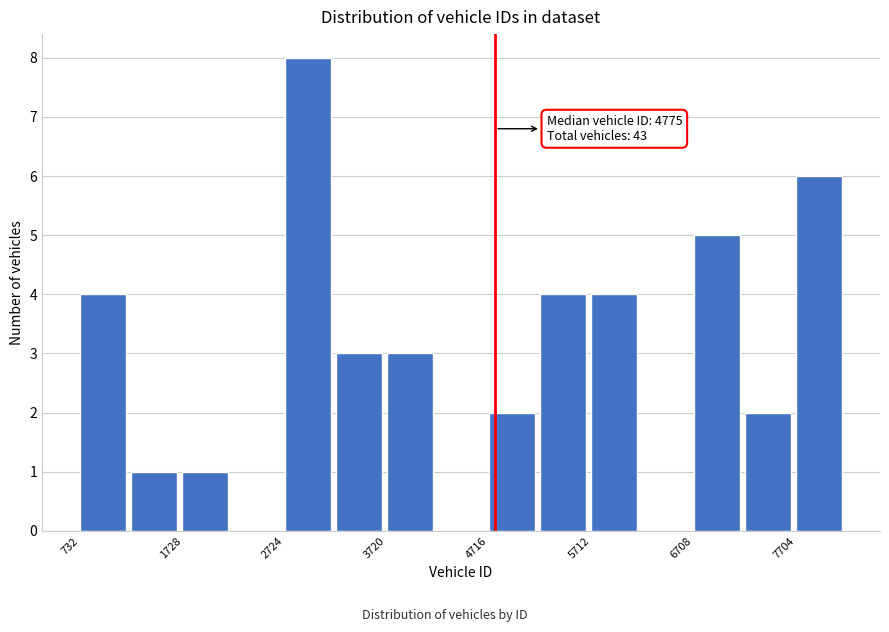

Which range on the x-axis has the tallest bar?

2700 to 3200